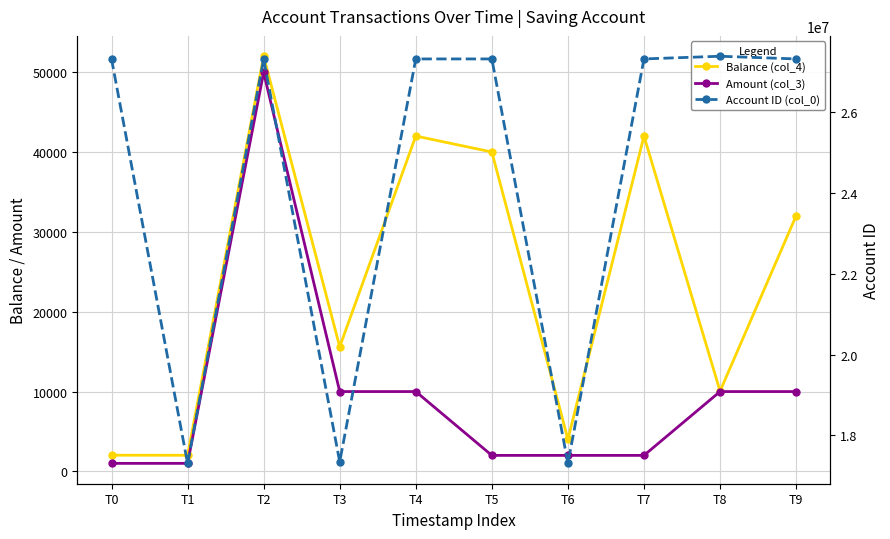

True or false: Account ID (col_0) and Amount (col_3) intersect in this chart.

False